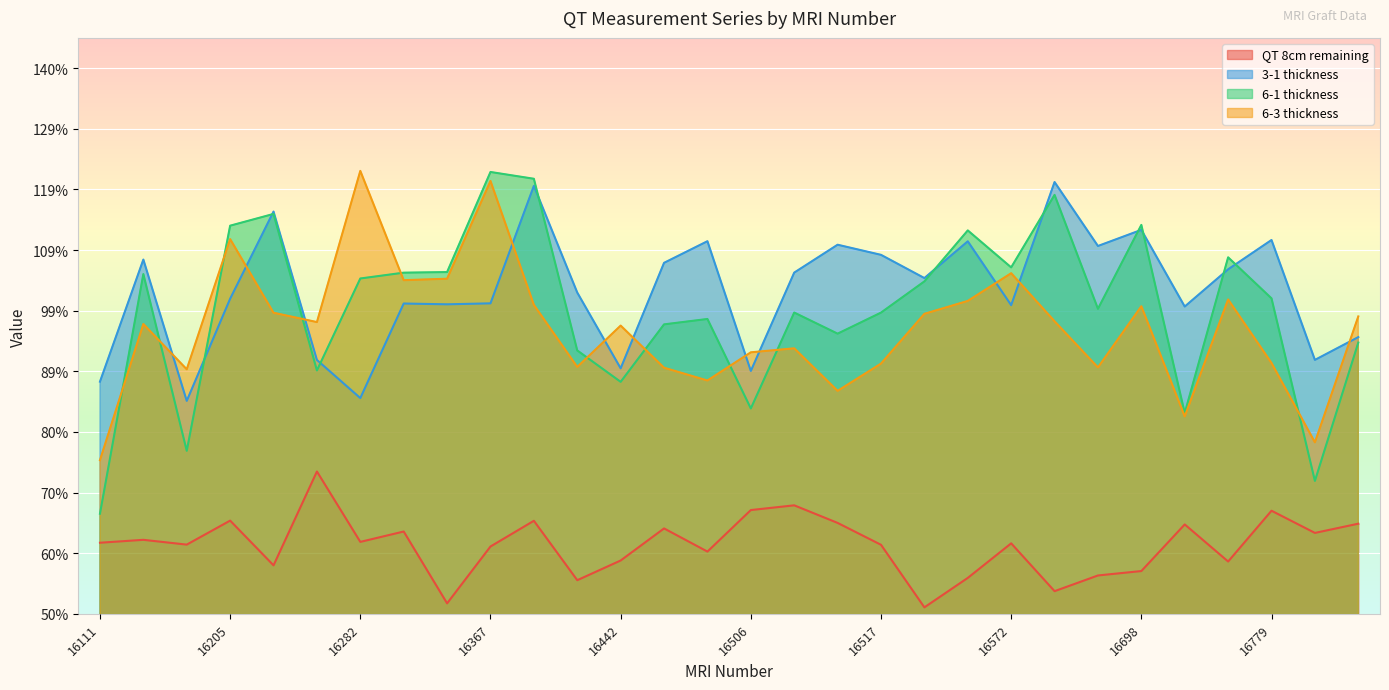

True or false: QT 8cm remaining and 6-1 thickness intersect in this chart.

False